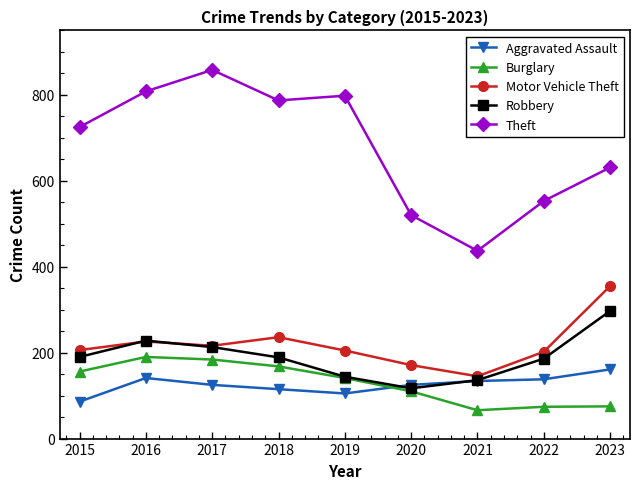

Which series changed the most between 2016 and 2020?

Theft